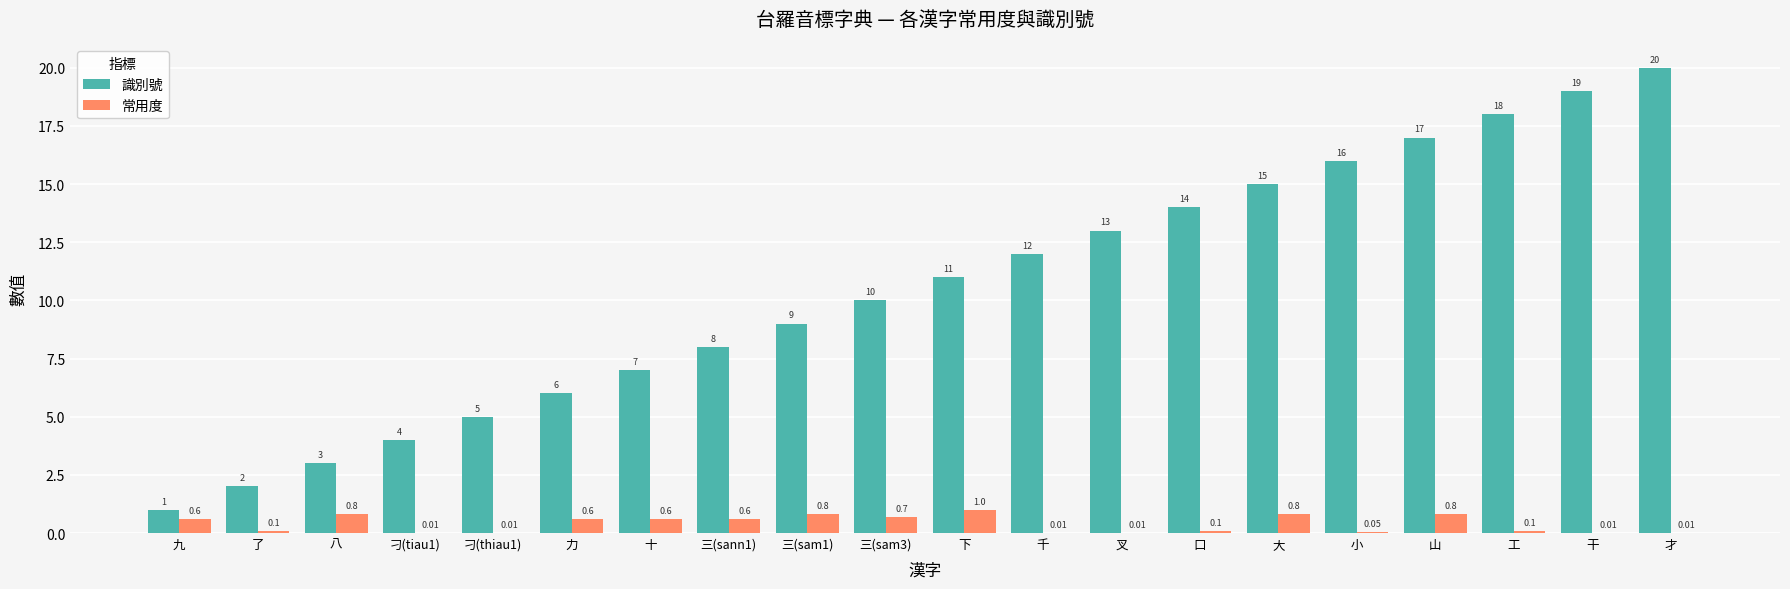

The value of 常用度 at 力 is 0.6. True or false?

True